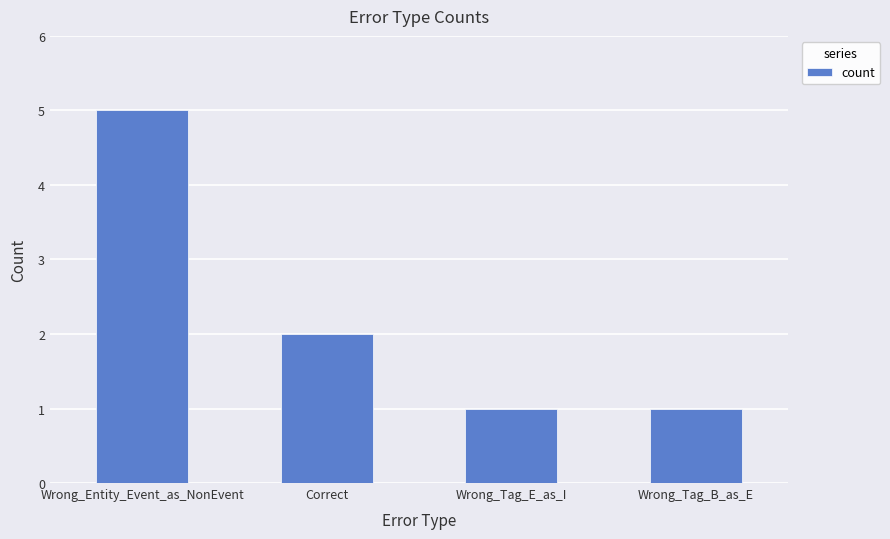

What is the change in value from Wrong_Entity_Event_as_NonEvent to Wrong_Tag_B_as_E?

-4